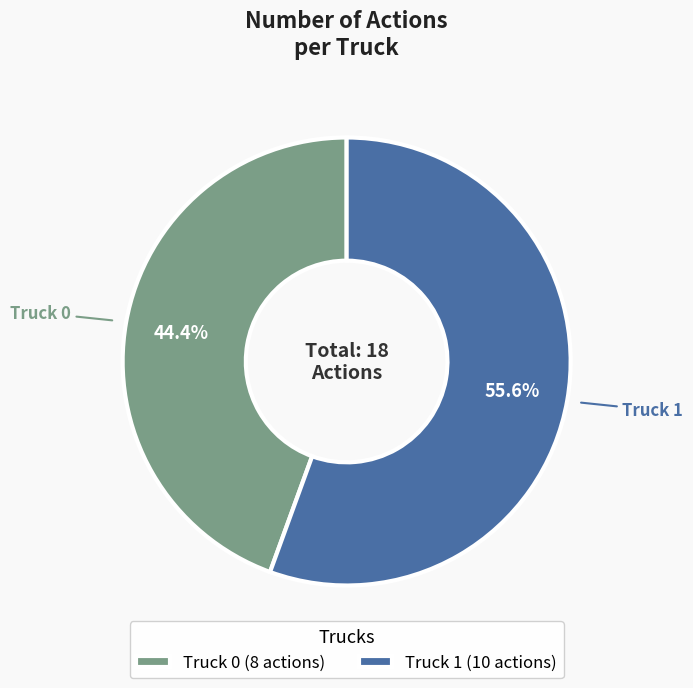

Which category has the smallest portion of the pie?

Truck 0